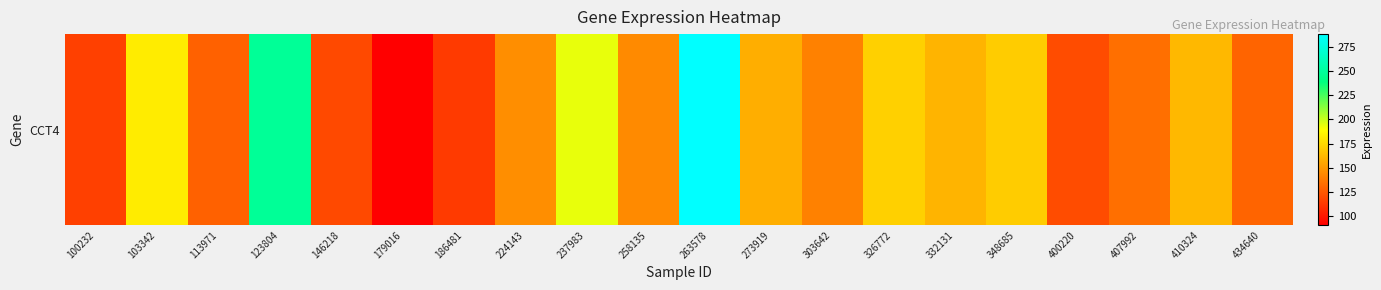

What is the difference between the second highest and second lowest values?

134.4